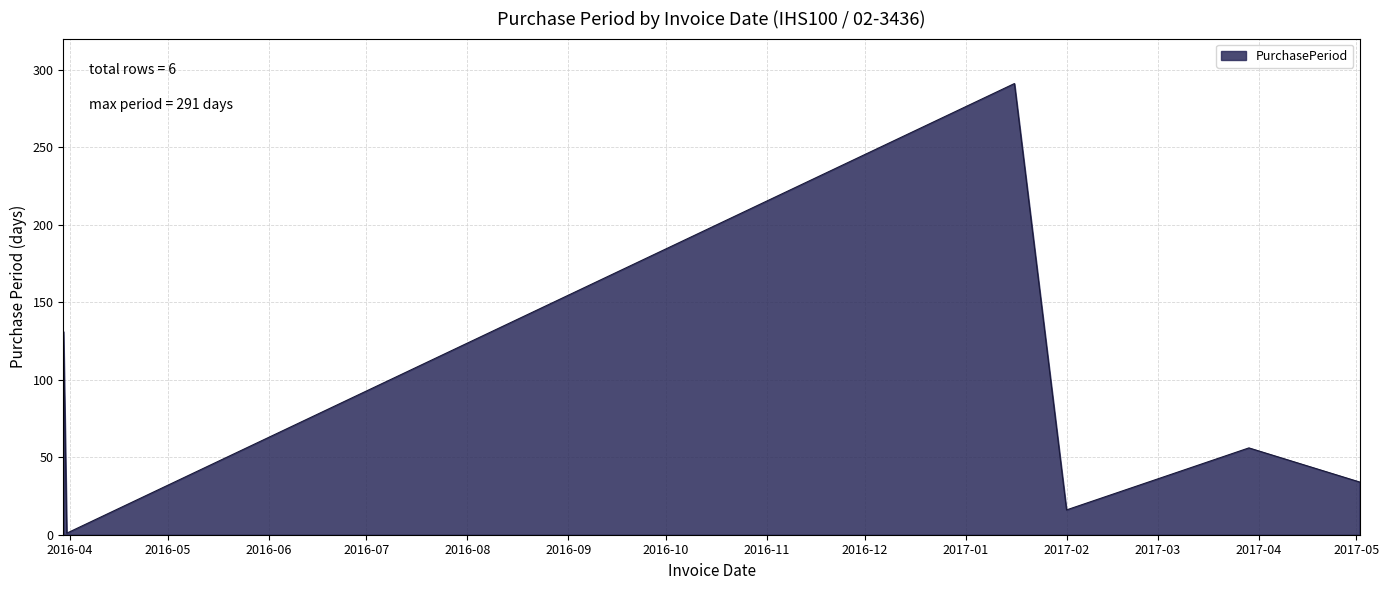

True or false: there are more than 2 points higher than both neighbors.

False